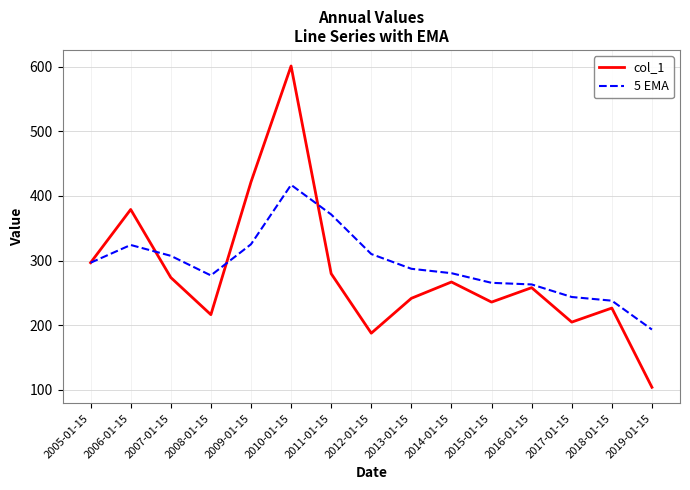

How many lines are shown in the chart?

2